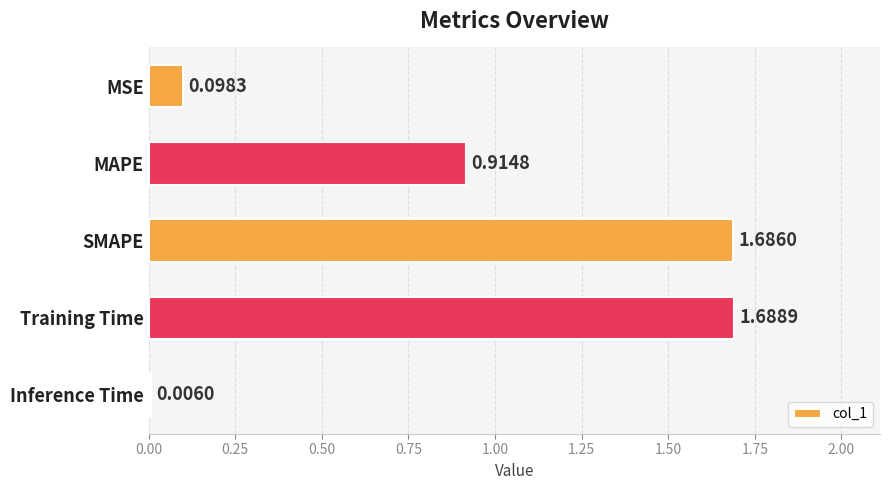

Where is the data nearest to the value 0?

Inference Time